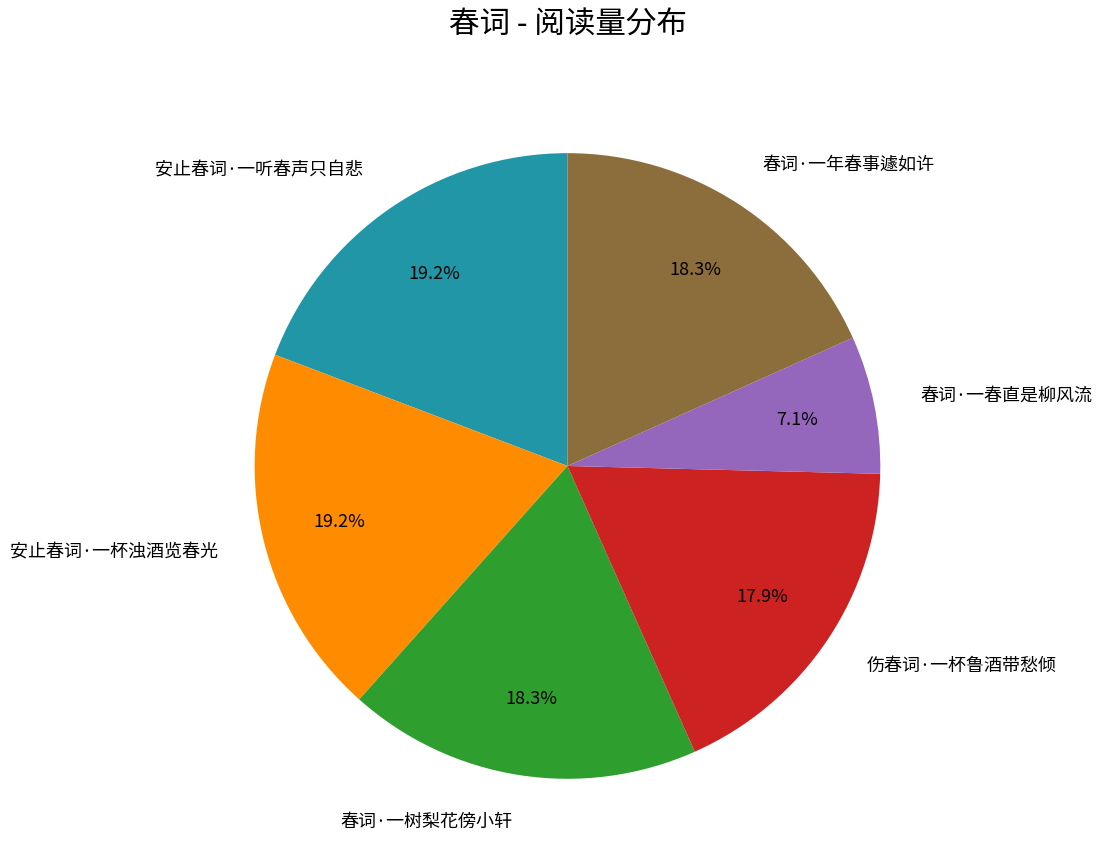

To the nearest percent, what percentage of the pie is 春词·一春直是柳风流?

7%